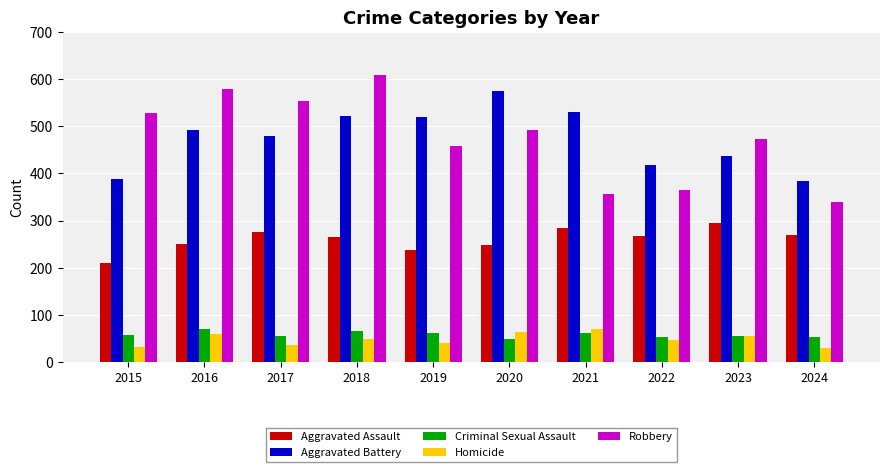

What is the difference between the maximum and second lowest values in the Homicide series?

37